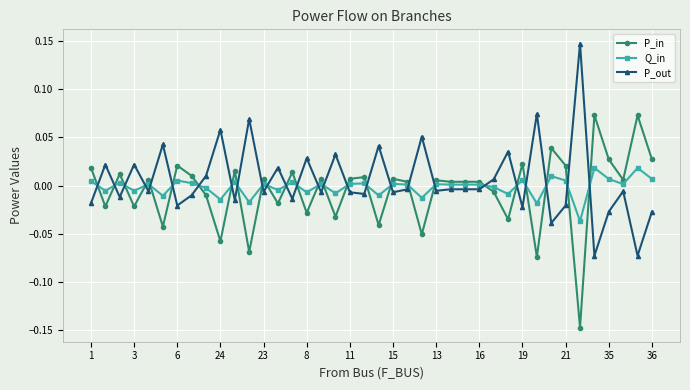

Rank the series by their maximum value, from lowest to highest.

Q_in, P_in, P_out